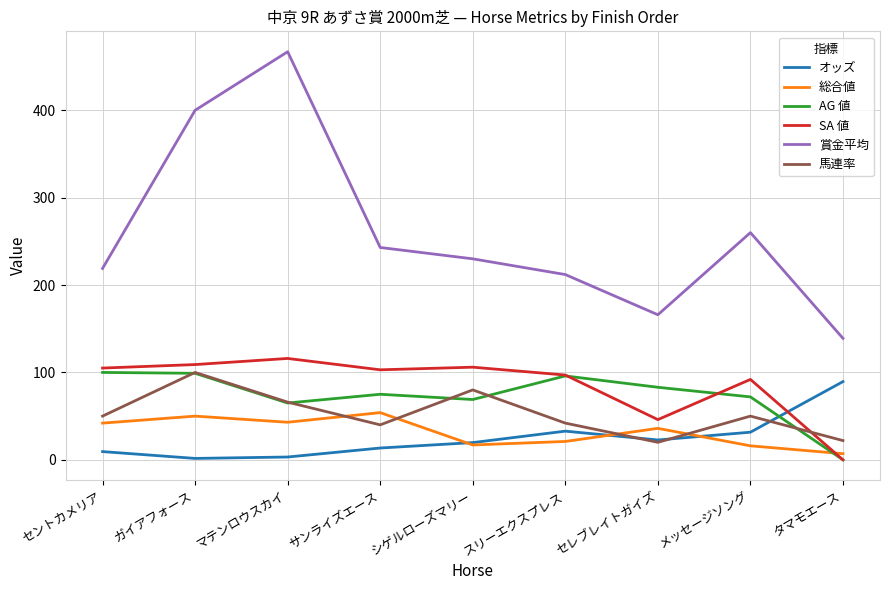

In 賞金平均, how many points are higher than both neighbors (excluding endpoints)?

2